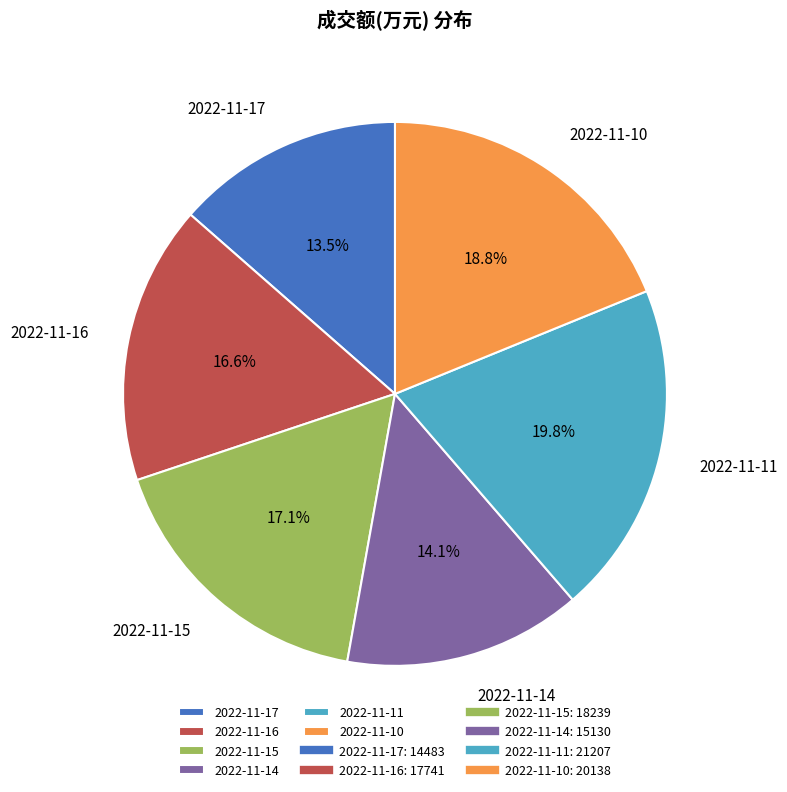

Between 2022-11-16 and 2022-11-17, which is larger?

2022-11-16